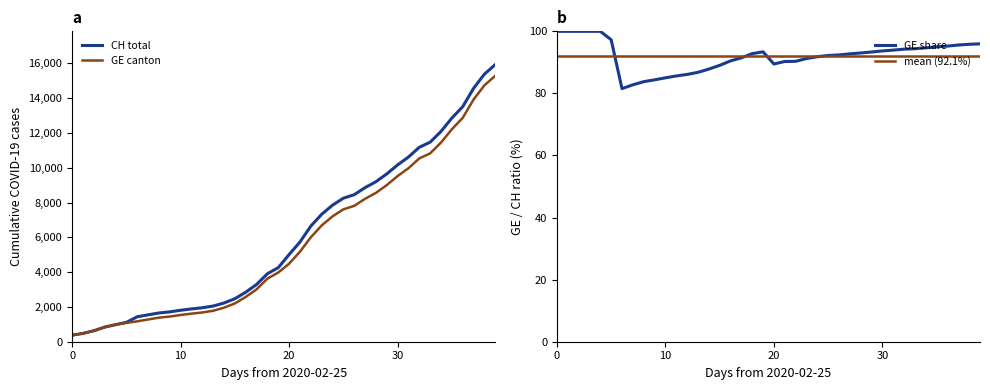

What is the spread (max minus min) of values at 24?

7755.2